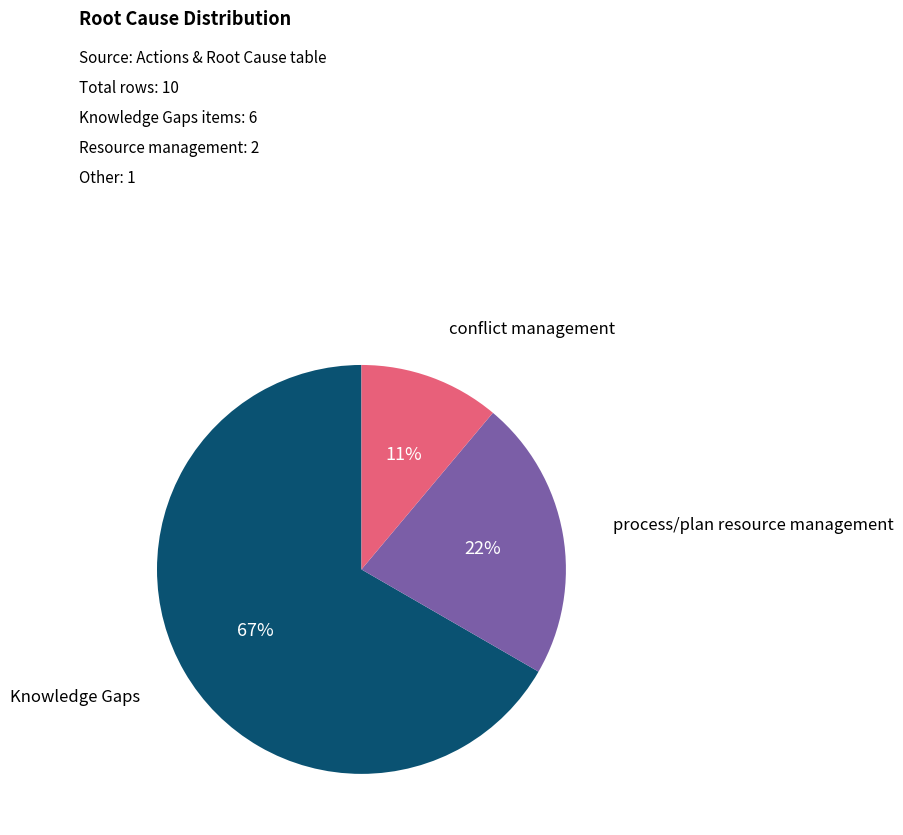

To the nearest percent, what is the difference between the largest and smallest slice percentages?

56%